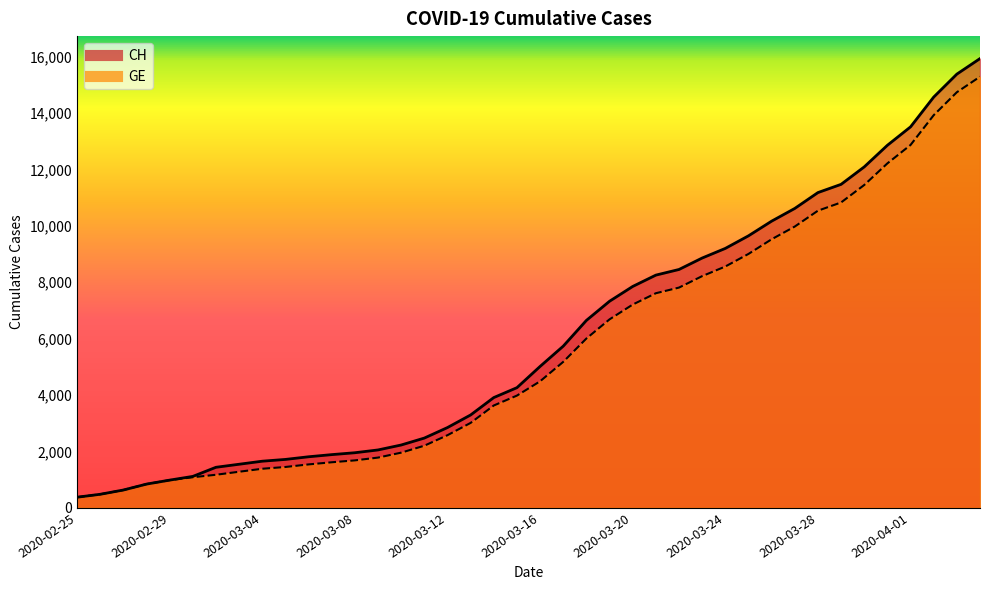

What is the label of the 34th point from the right?

2020-03-02